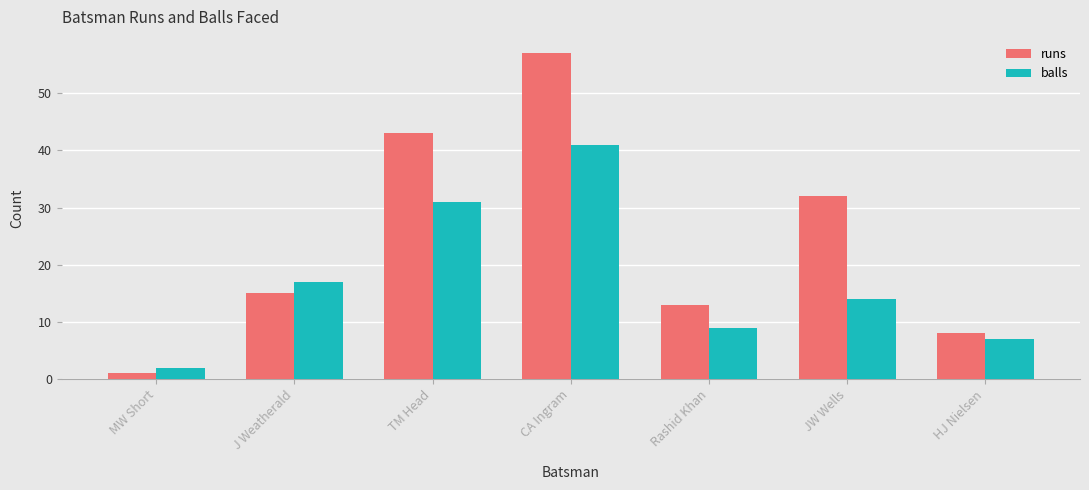

Does the chart contain stacked bars?

No